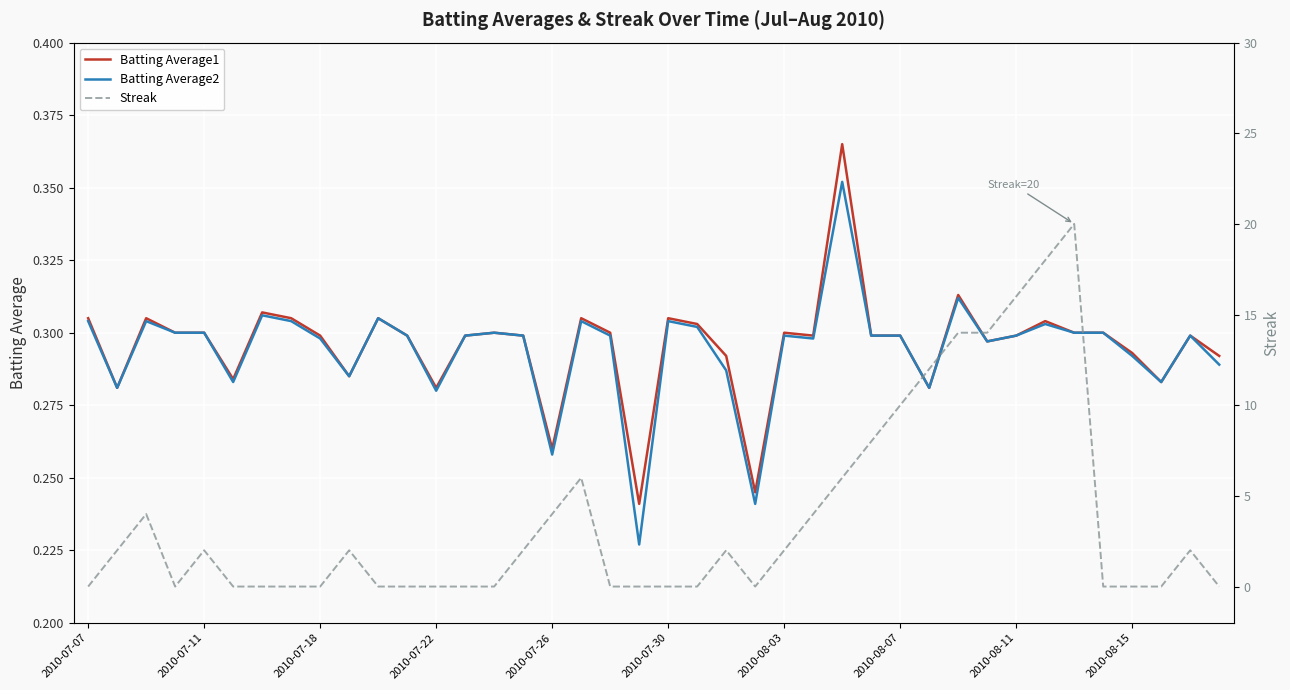

True or false: Batting Average1 has a value of 0.5 at 33.

False